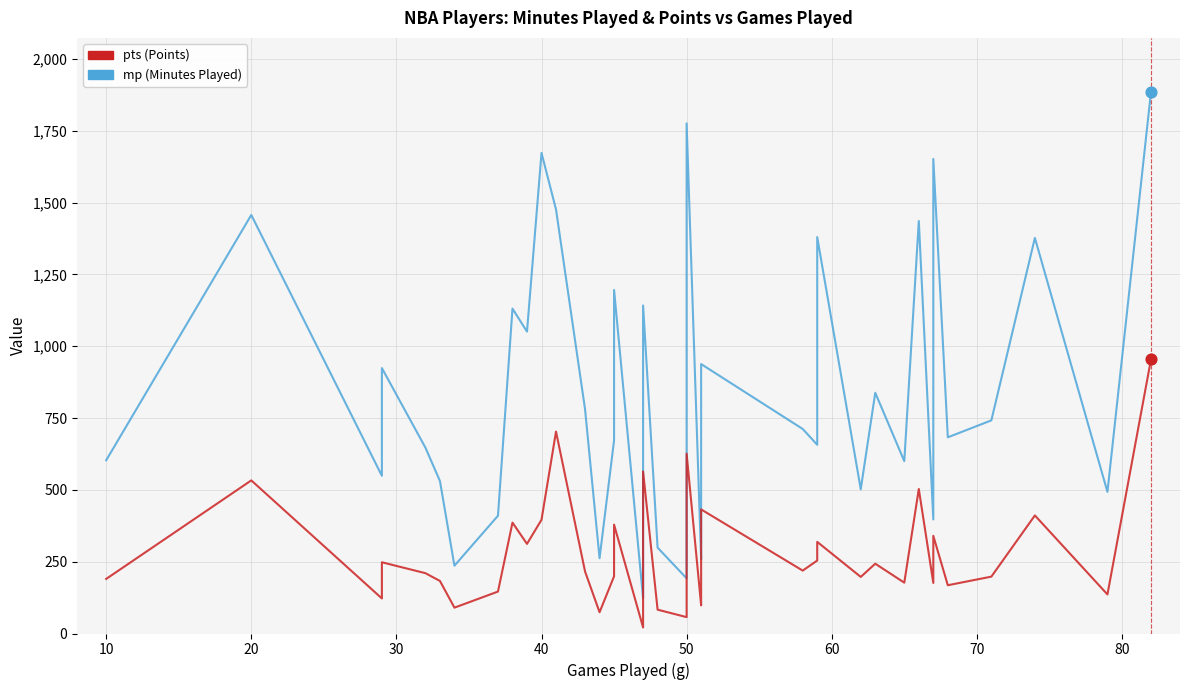

At how many categories does at least one series exceed 460?

30